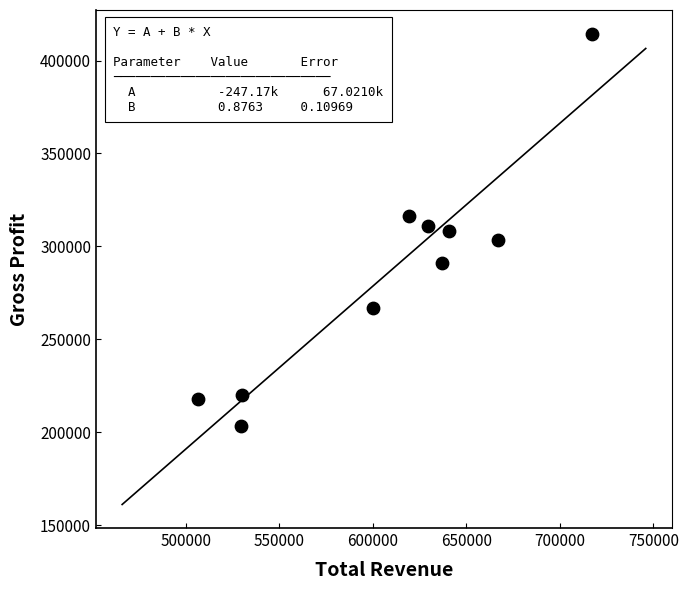

What is the range of Y values (max minus min)?

210900